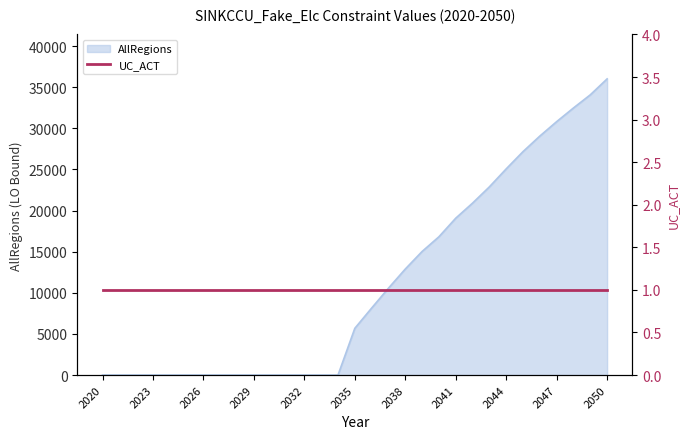

True or false: AllRegions has a value of 5684.4 at 2035.

True